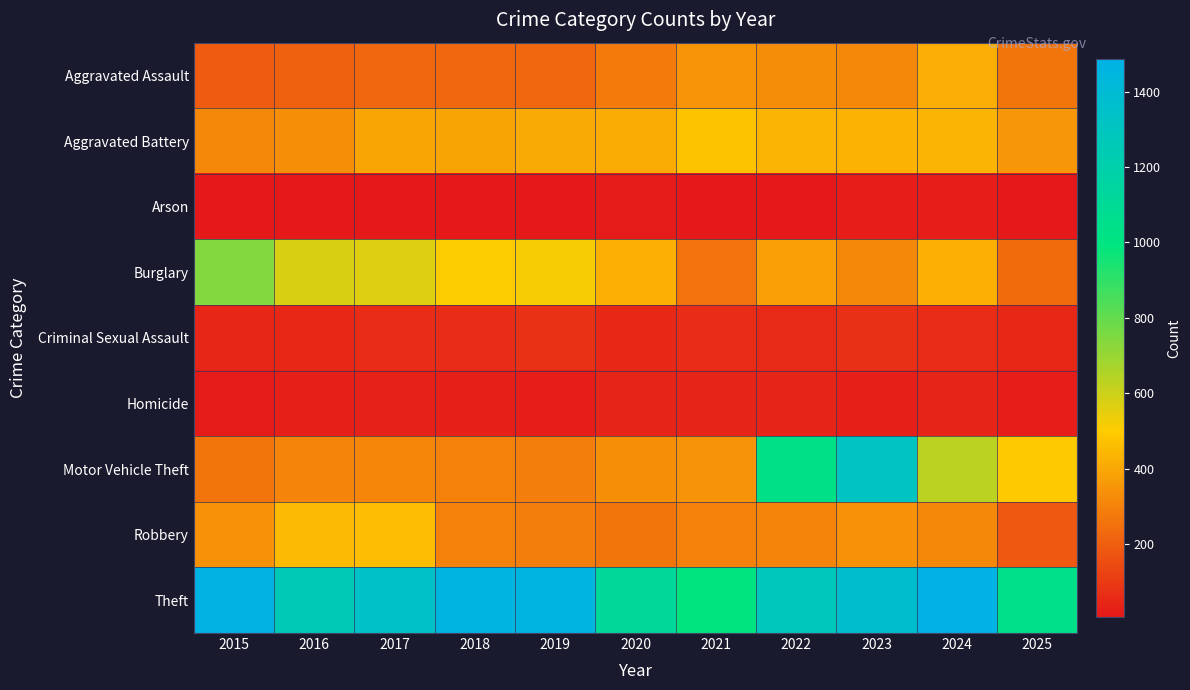

What is the difference between the highest and lowest values at 2022?

1267